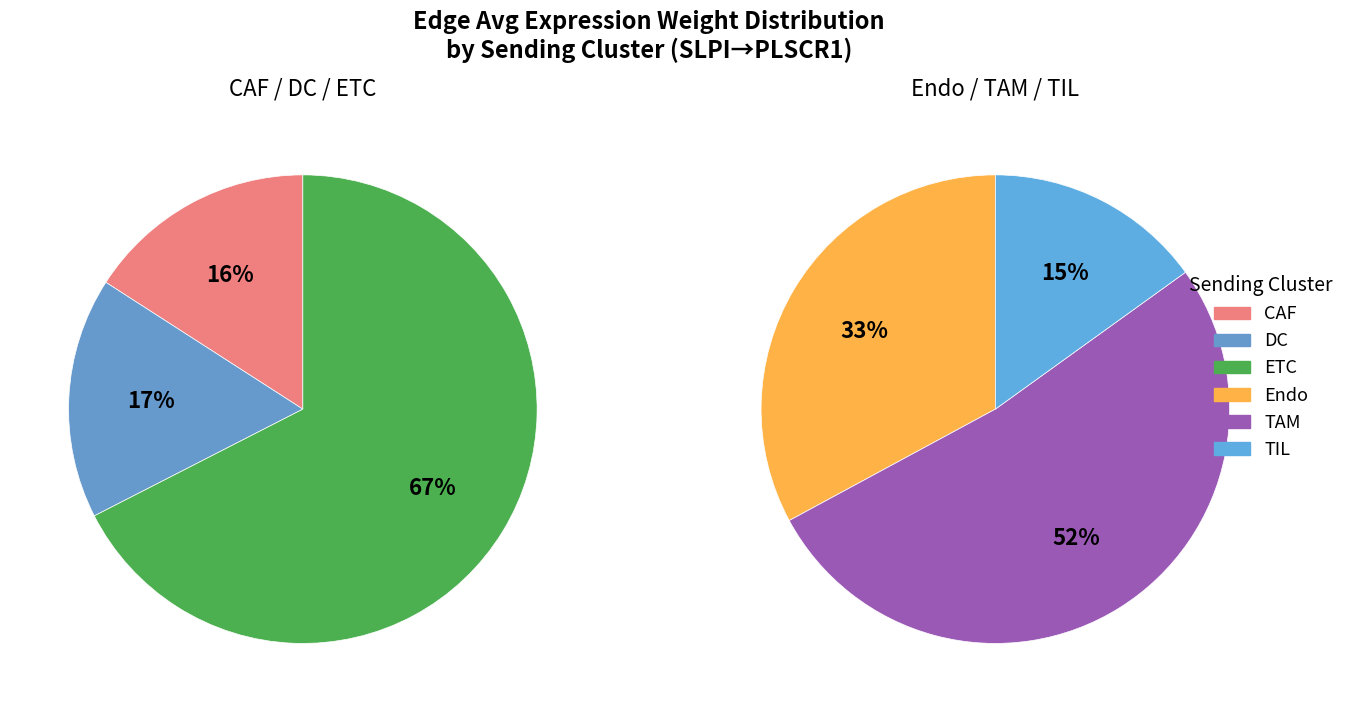

Does 8 represent more than half of the total?

No